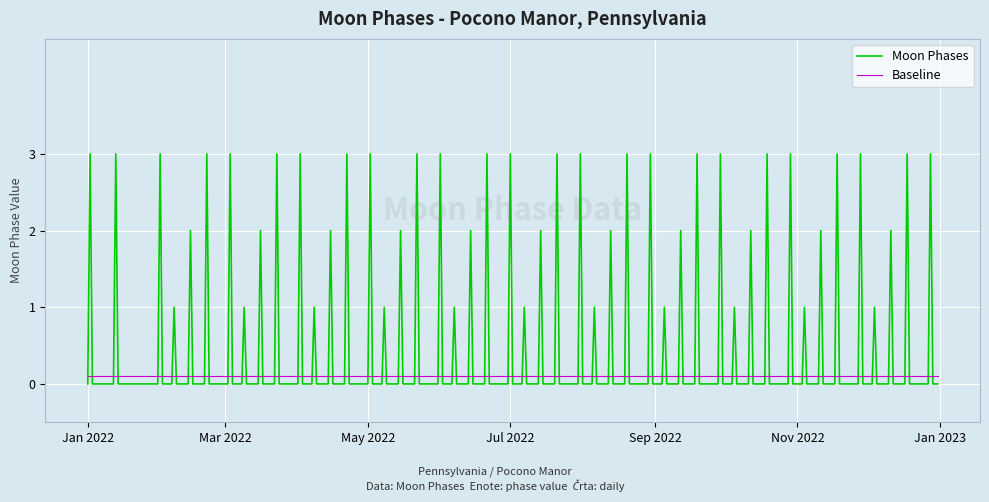

After their last crossing, which series has the higher values: Moon Phases or Baseline?

Baseline